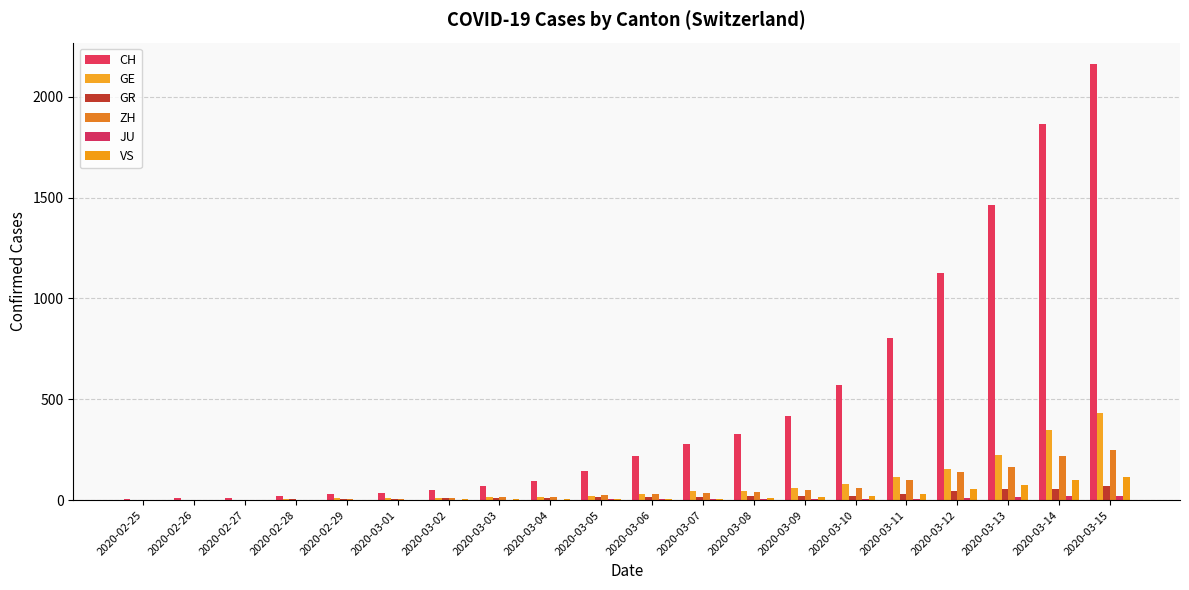

Are the bars horizontal?

No